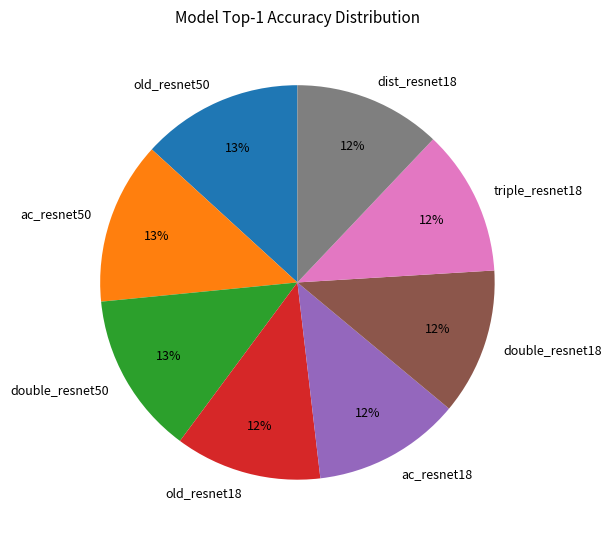

Is there a majority slice in this chart?

No